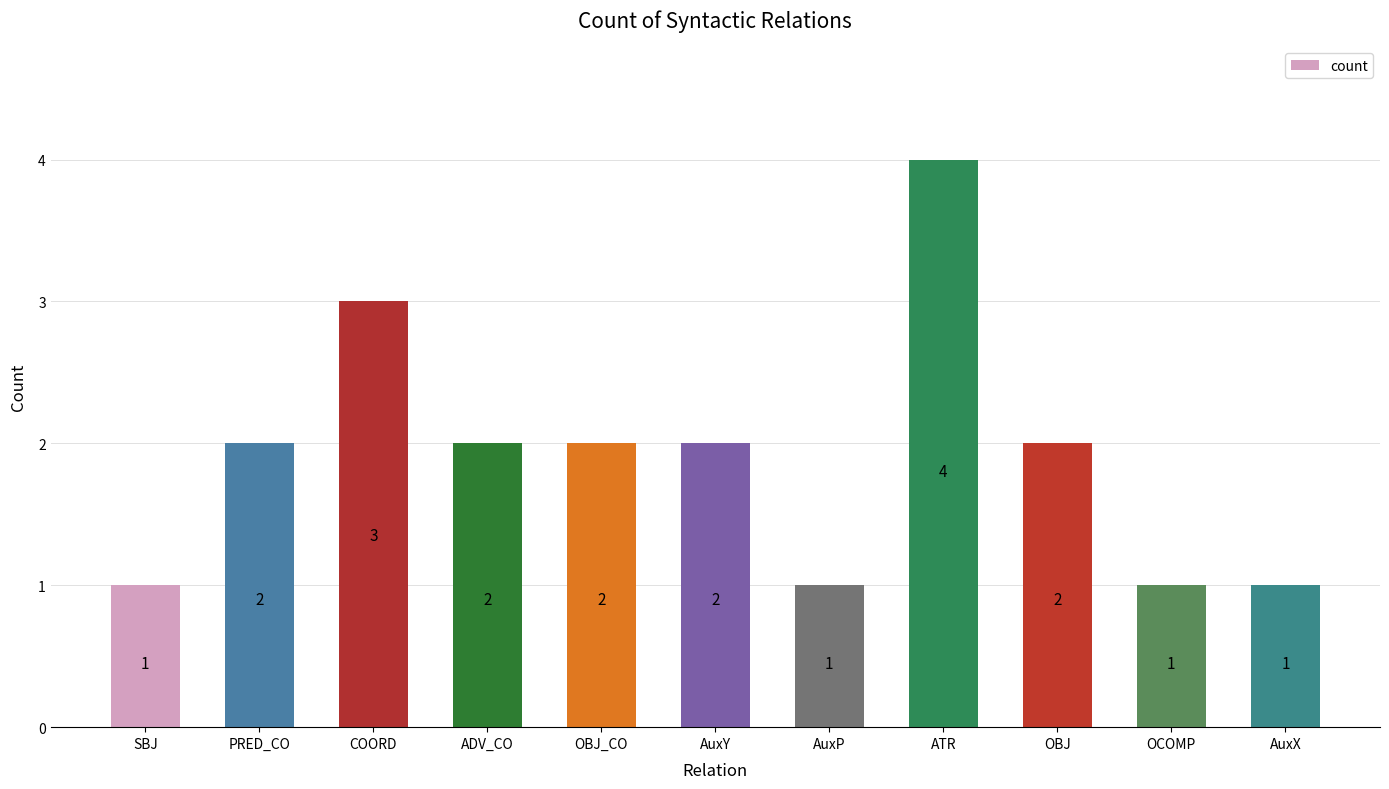

Which label corresponds to the largest value in the chart?

ATR